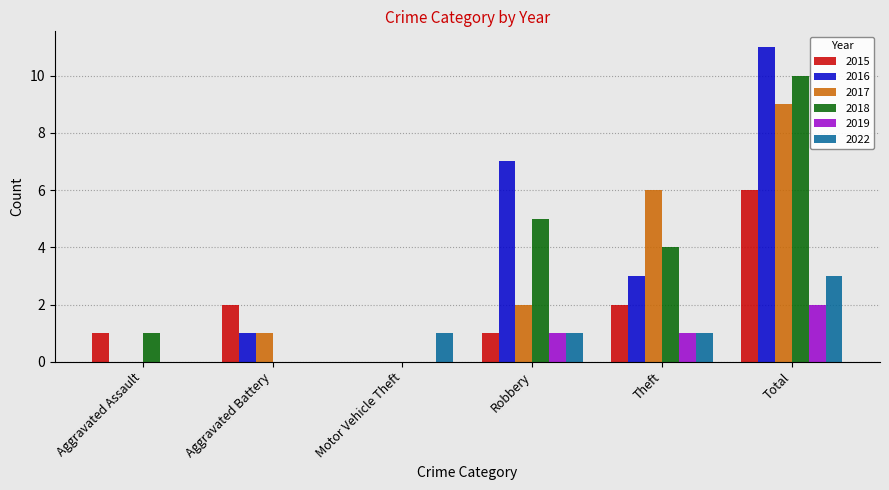

Is it true that 2016 equals -7 at Motor Vehicle Theft?

False